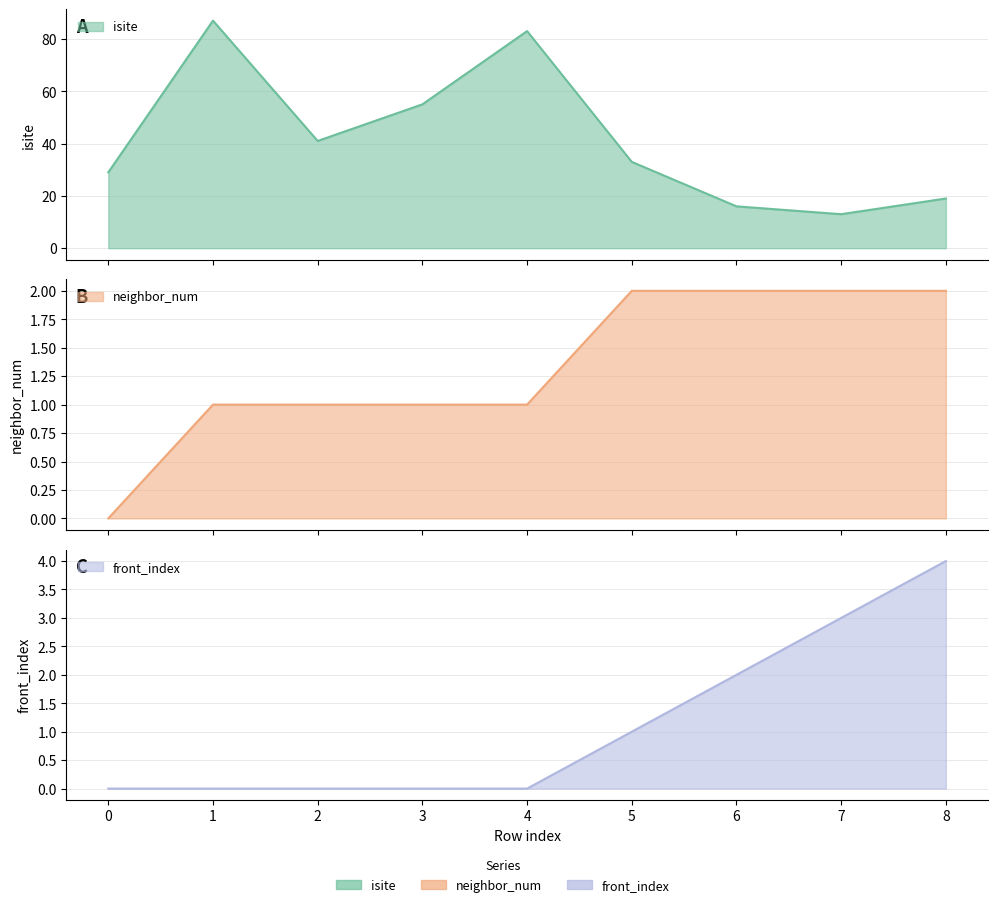

At which label is isite closest to 50?

3